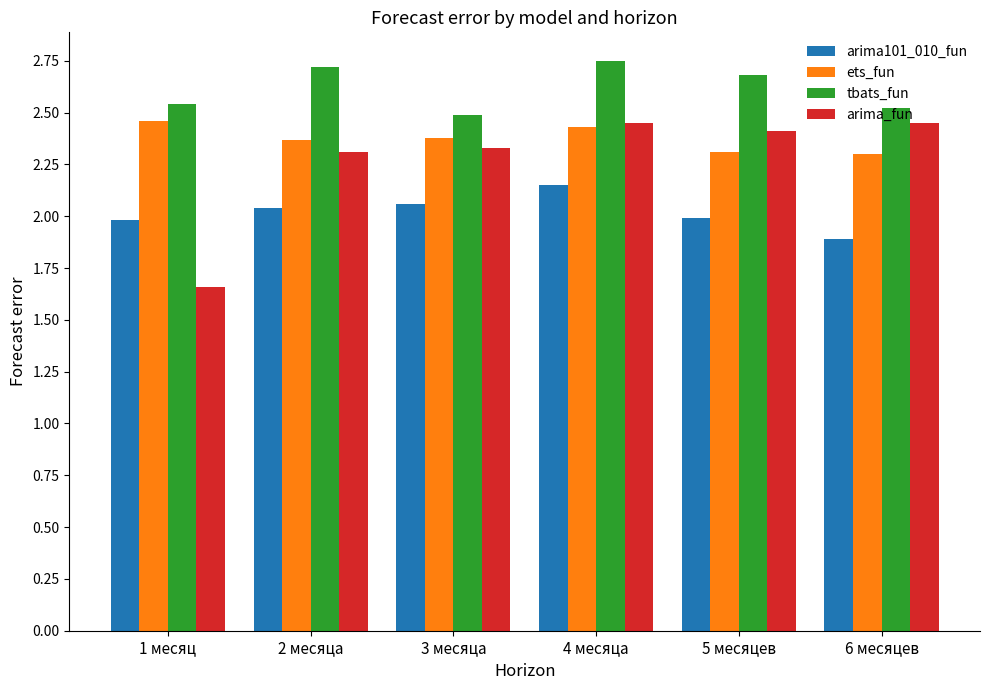

Which series has the widest spread of values?

arima_fun